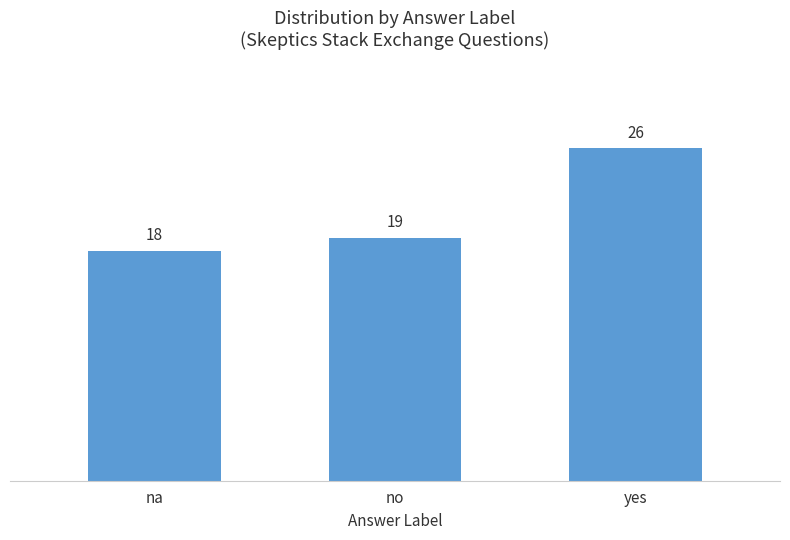

What is the change in value from na to yes?

+8